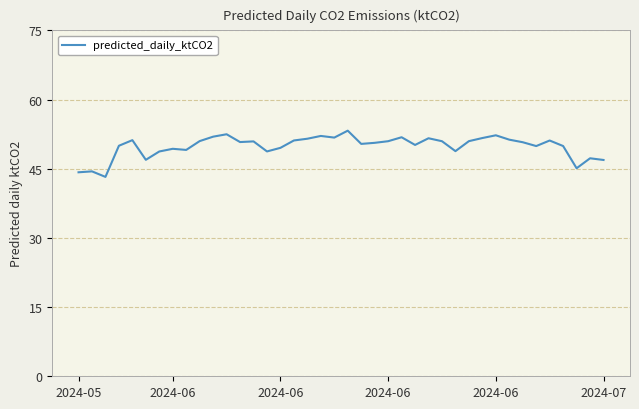

What is the difference between the maximum and minimum values?

10.0